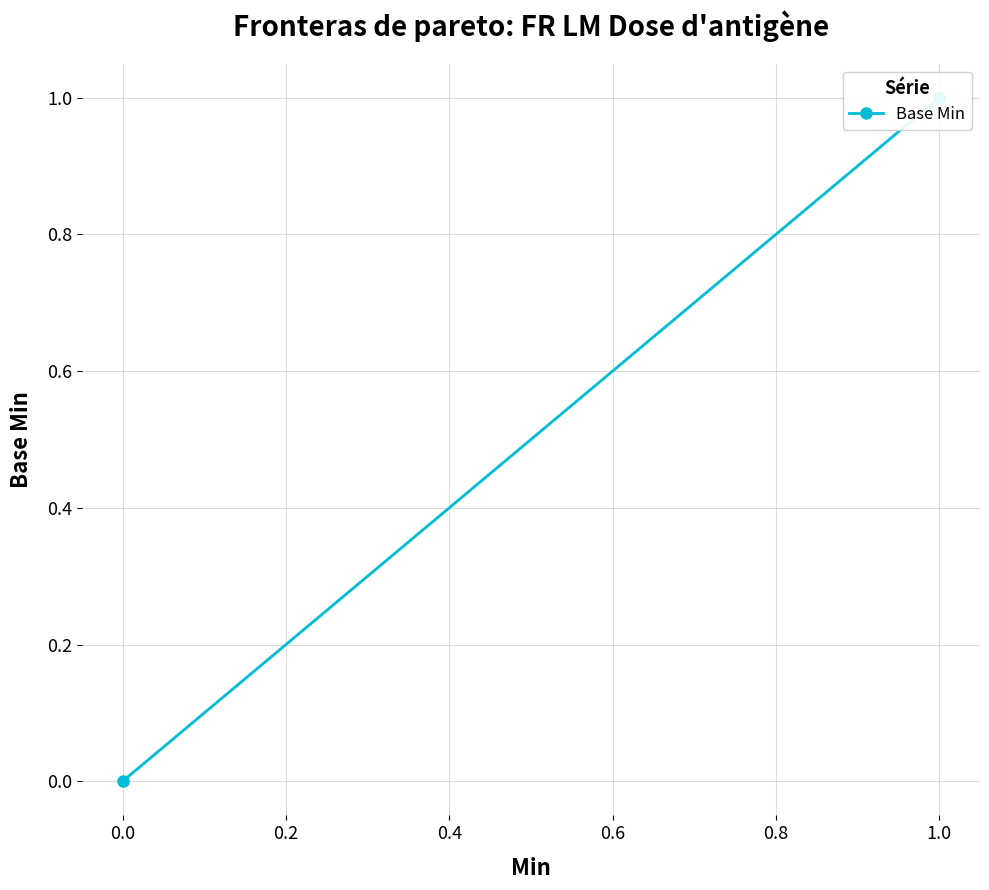

What is the difference between the maximum and minimum values?

1